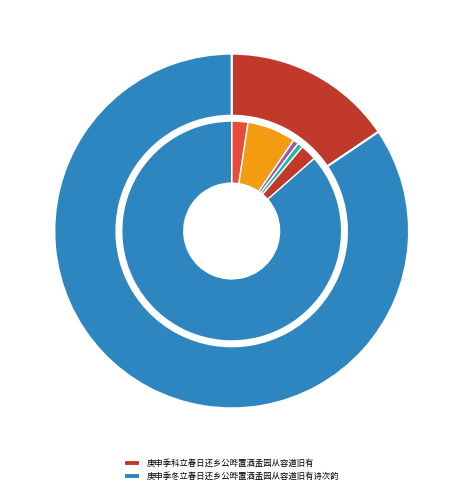

To the nearest percent, what is the difference between the 庚申季科立春日还乡公晔置酒孟园从容道旧有 and 庚申季冬立春日还乡公晔置酒孟园从容道旧有诗次韵 slice percentages?

69%